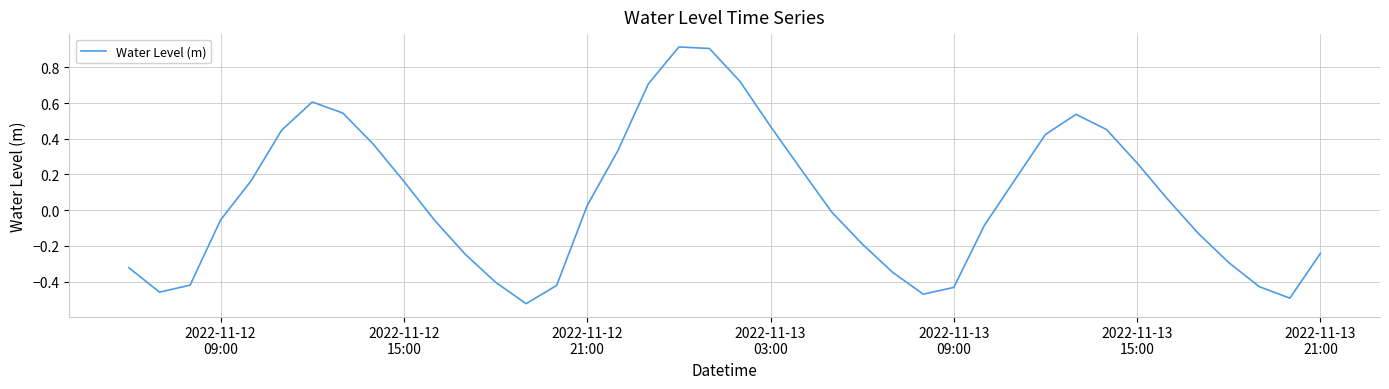

What is the greatest value displayed?

0.9